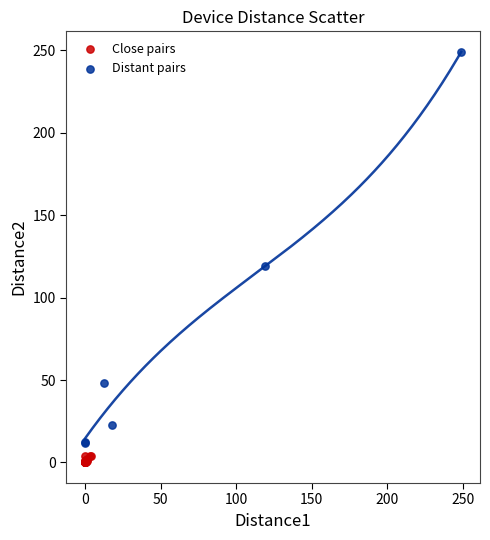

Which series contains the lowest Y value?

Close pairs